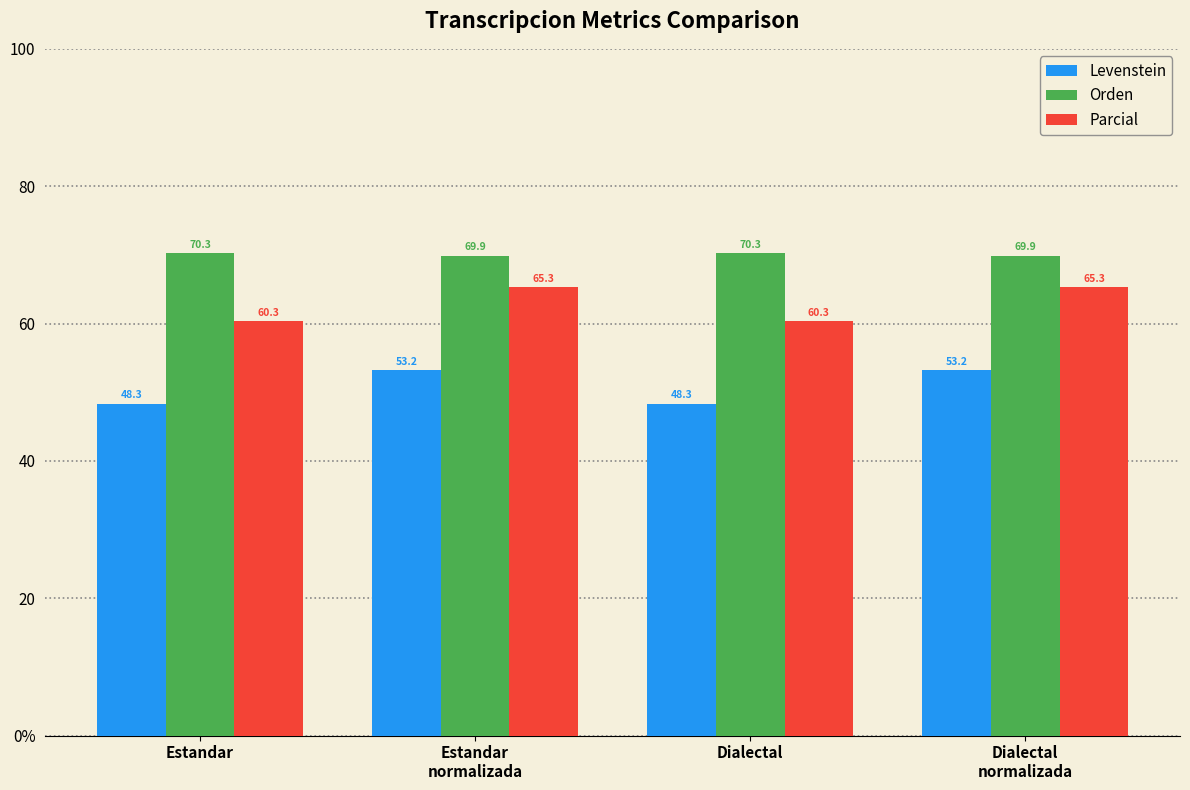

How many Orden values are between 69 and 70?

2